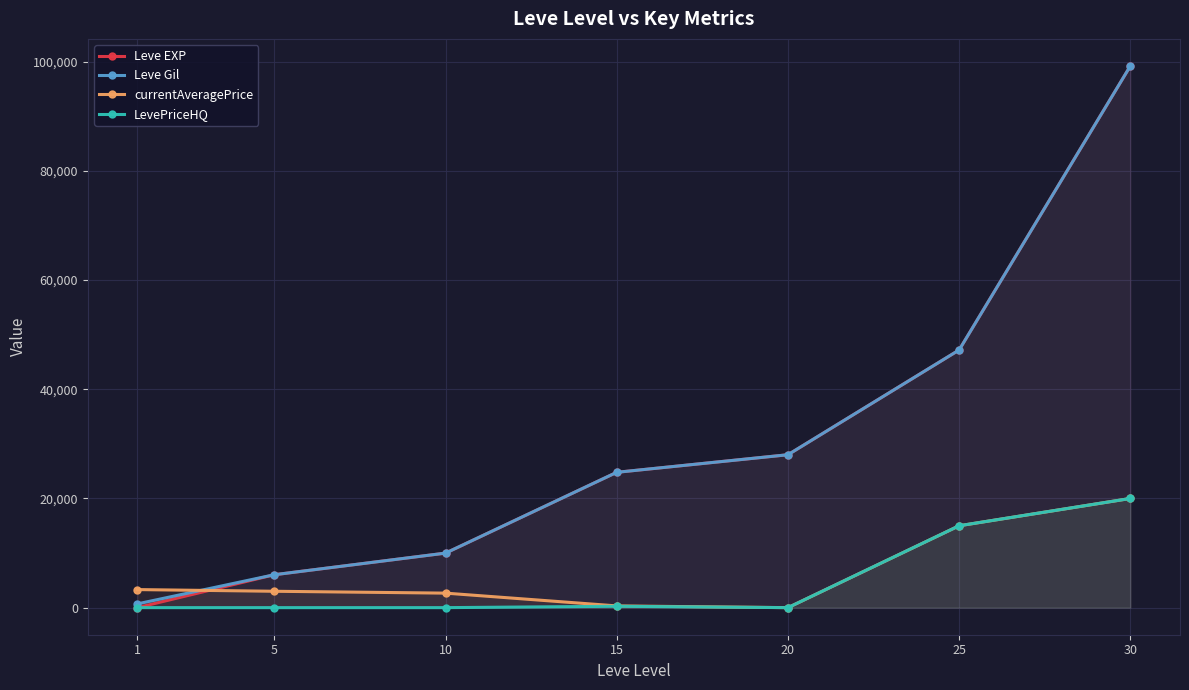

True or false: LevePriceHQ and currentAveragePrice intersect in this chart.

False